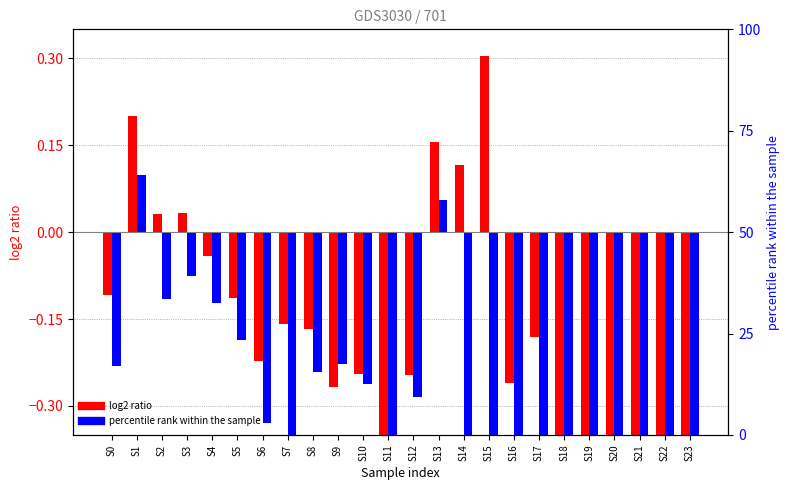

How many groups of bars are there?

24